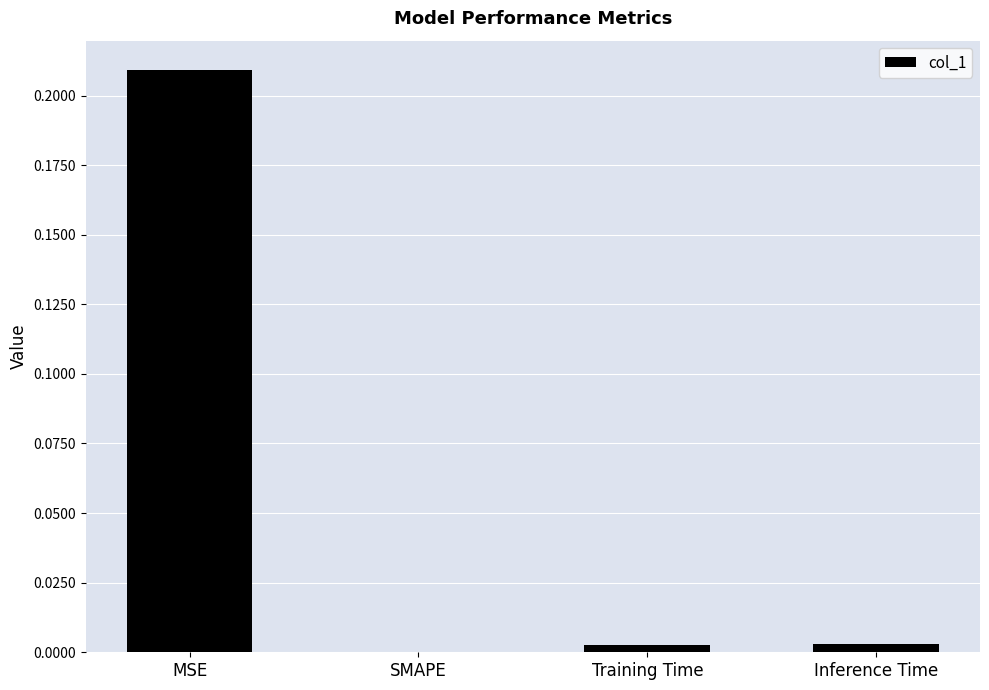

Does the chart contain stacked bars?

No